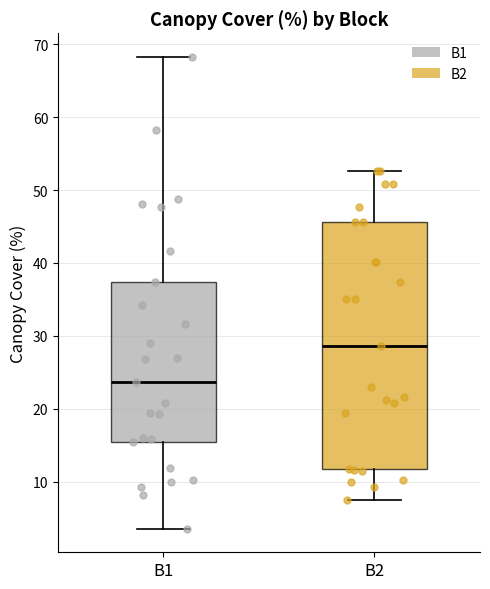

Reading left to right, read every box against the y-axis: the position of its median line, the range the box covers, and the ends of its whiskers. The values are not printed on the chart, so give them approximately, as read against the axis.

B1: median 24, box 15 to 37, whiskers 4 to 68
B2: median 29, box 12 to 46, whiskers 7 to 53